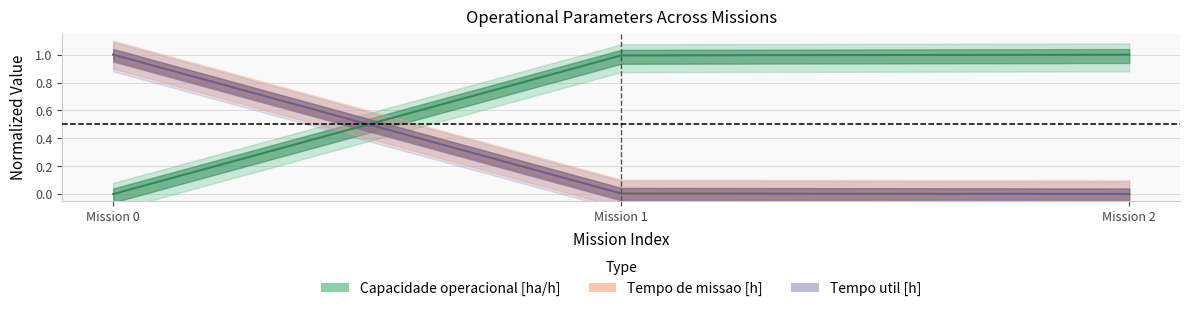

What is the value of the Capacidade operacional [ha/h] point at the 3rd from the left?

1.0